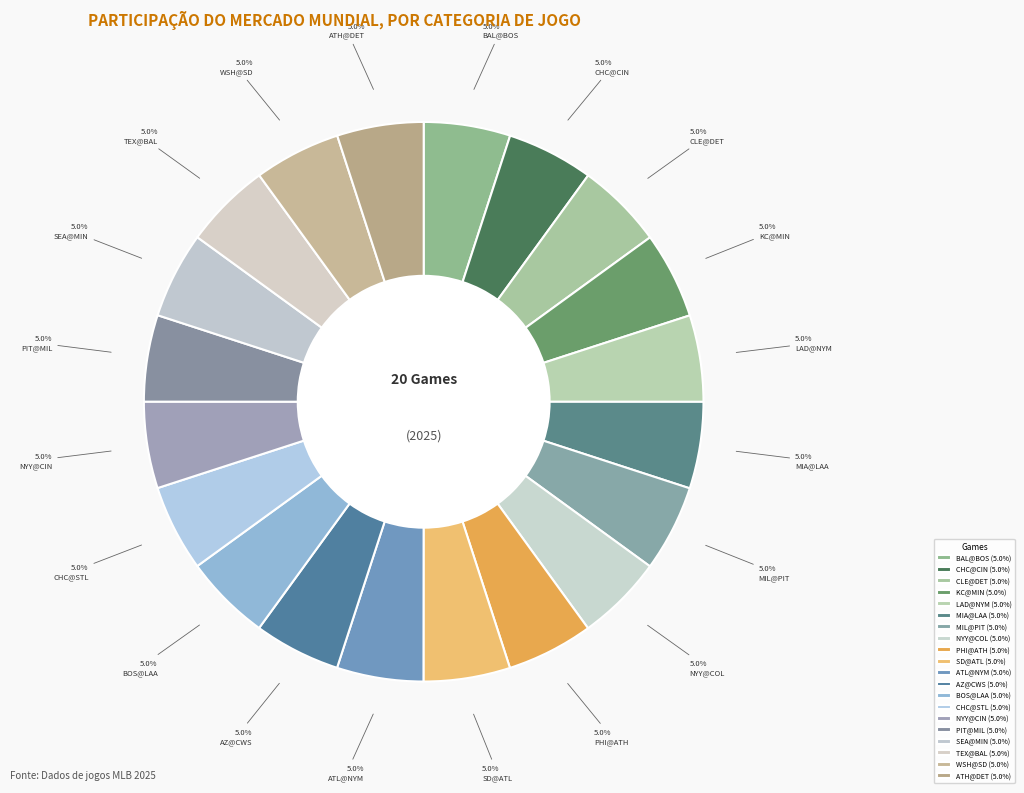

Is it true that MIL@PIT is 5% of the pie?

True